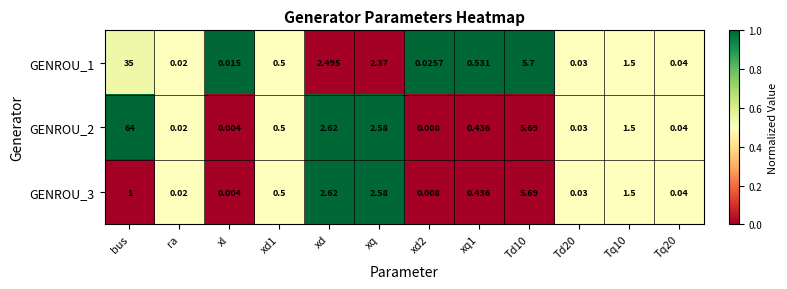

What is the spread (max minus min) of values at xq?

0.2